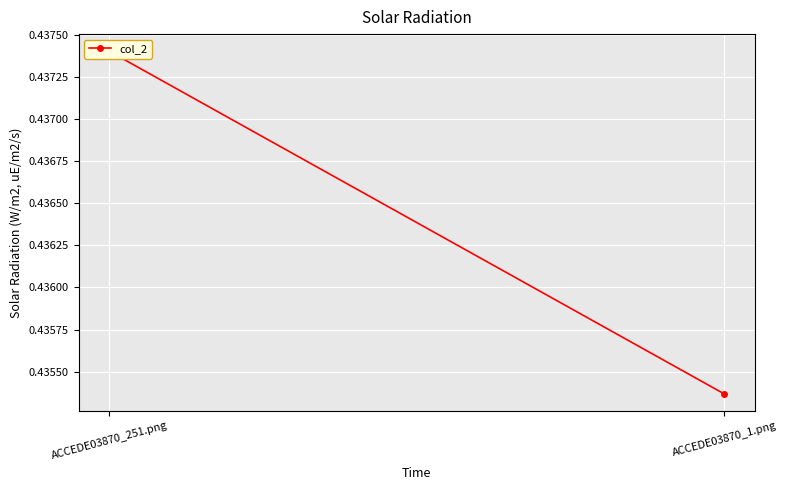

Reading left to right, extract all data points from this chart.

ACCEDE03870_251.png=0.4	ACCEDE03870_1.png=0.4